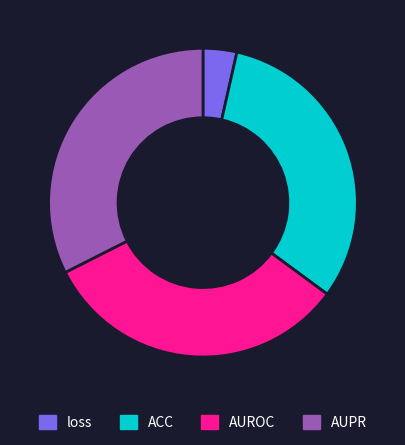

True or false: AUROC accounts for 32% of the total.

True